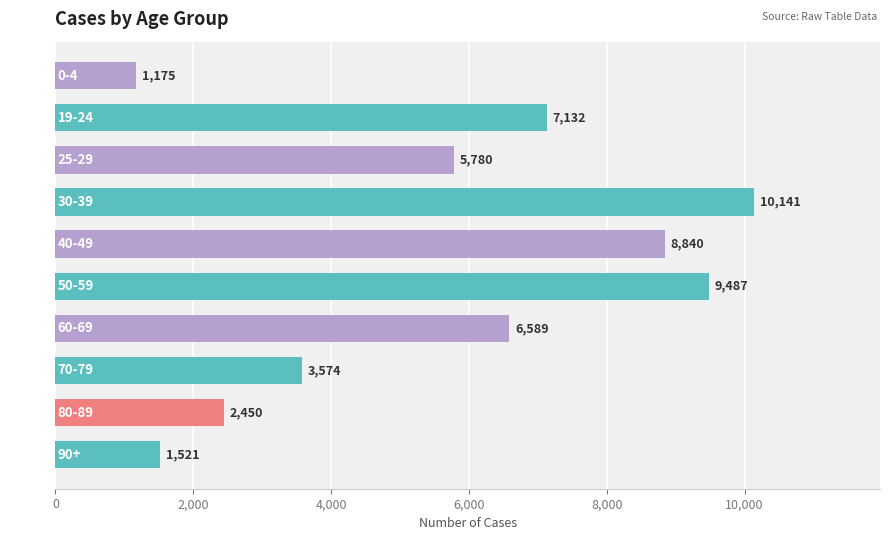

Does the chart contain stacked bars?

No